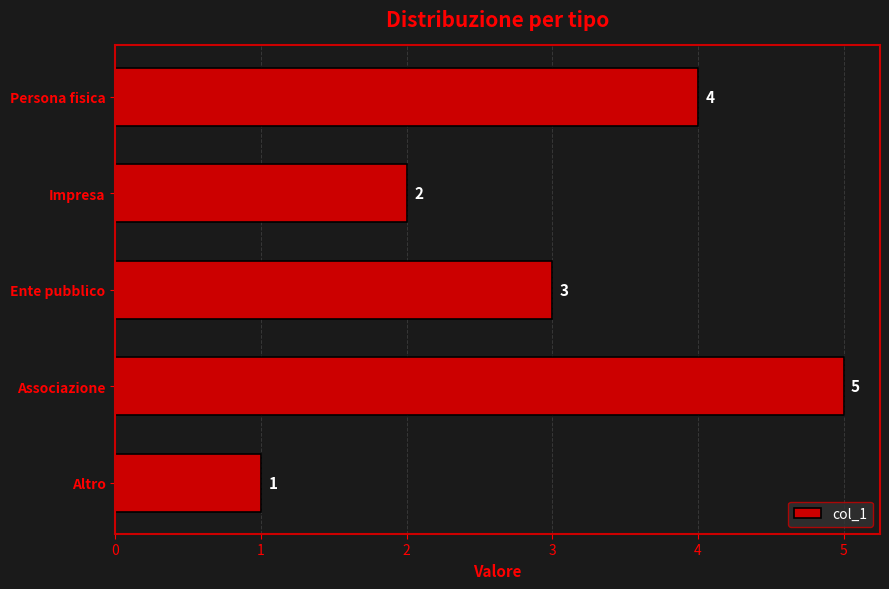

Between Impresa and Altro, which is larger?

Impresa